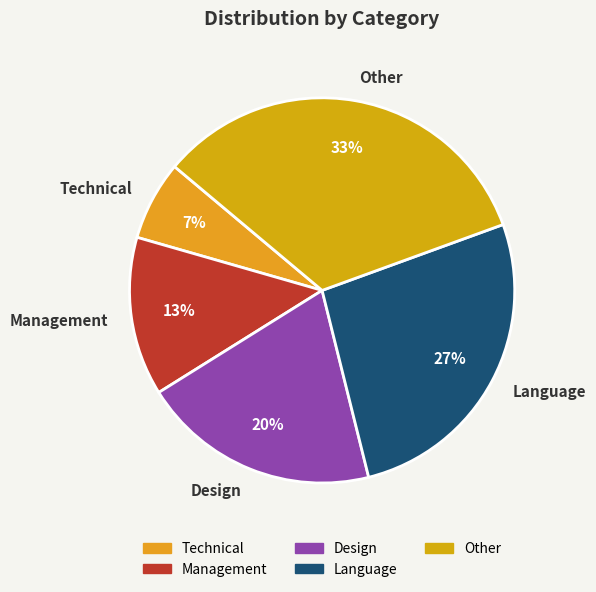

Which has a higher value, Other or Design?

Other